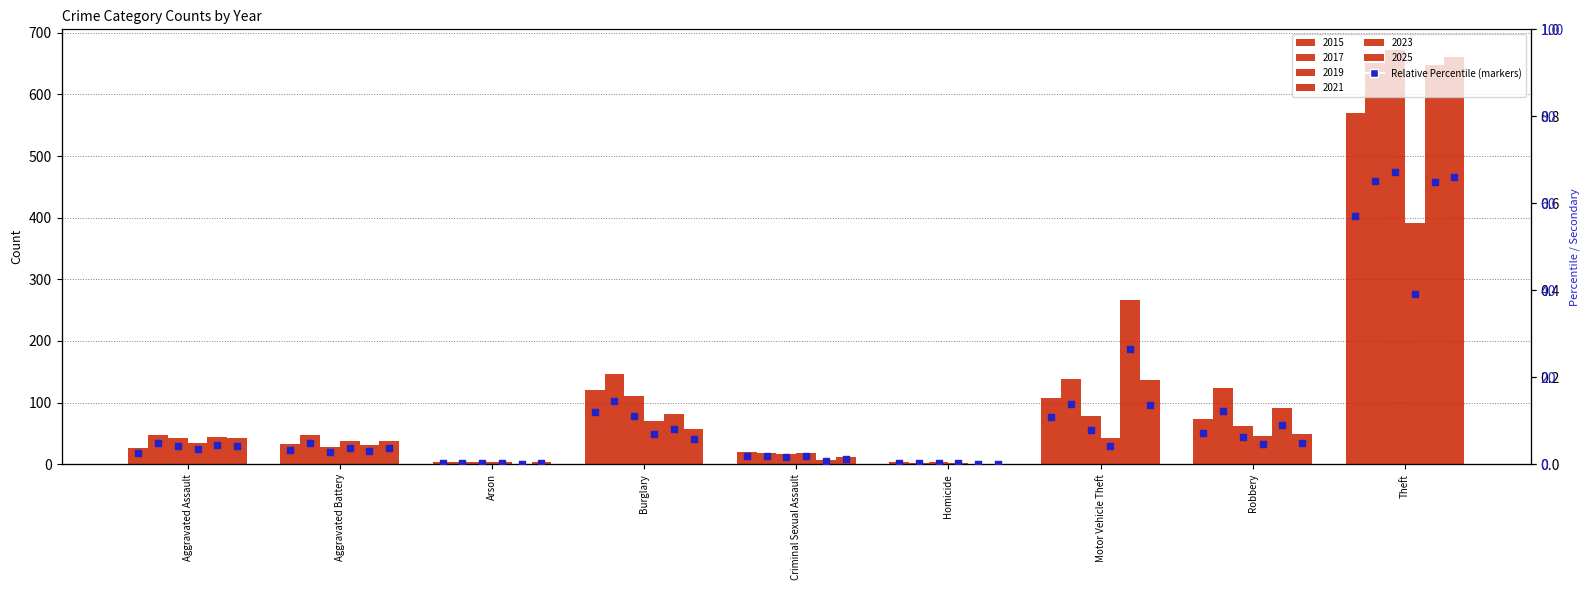

Between Arson and Aggravated Assault, which is larger?

Aggravated Assault